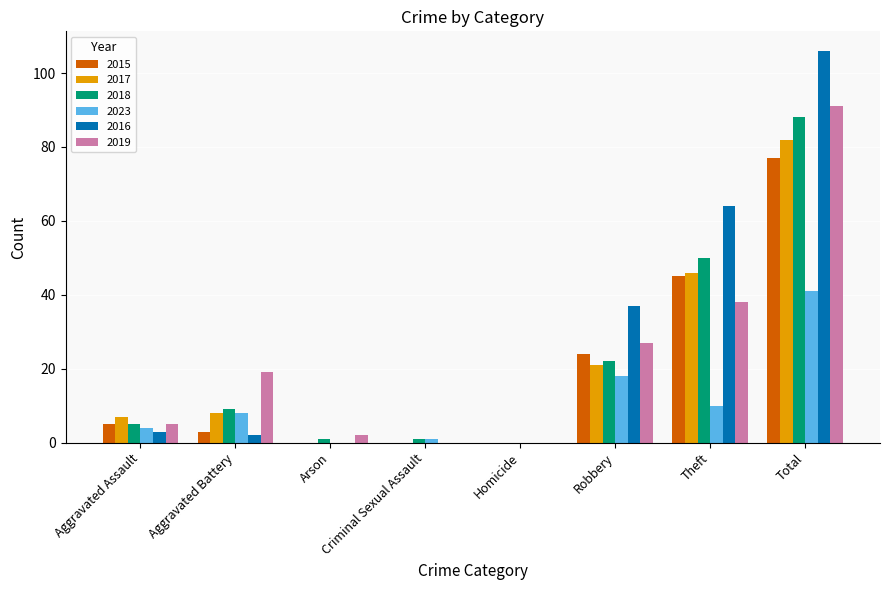

Reading left to right, what are all the values shown in this chart?

2015: Aggravated Assault=5	Aggravated Battery=3	Arson=0	Criminal Sexual Assault=0	Homicide=0	Robbery=24	Theft=45	Total=77
2017: Aggravated Assault=7	Aggravated Battery=8	Arson=0	Criminal Sexual Assault=0	Homicide=0	Robbery=21	Theft=46	Total=82
2018: Aggravated Assault=5	Aggravated Battery=9	Arson=1	Criminal Sexual Assault=1	Homicide=0	Robbery=22	Theft=50	Total=88
2023: Aggravated Assault=4	Aggravated Battery=8	Arson=0	Criminal Sexual Assault=1	Homicide=0	Robbery=18	Theft=10	Total=41
2016: Aggravated Assault=3	Aggravated Battery=2	Arson=0	Criminal Sexual Assault=0	Homicide=0	Robbery=37	Theft=64	Total=106
2019: Aggravated Assault=5	Aggravated Battery=19	Arson=2	Criminal Sexual Assault=0	Homicide=0	Robbery=27	Theft=38	Total=91